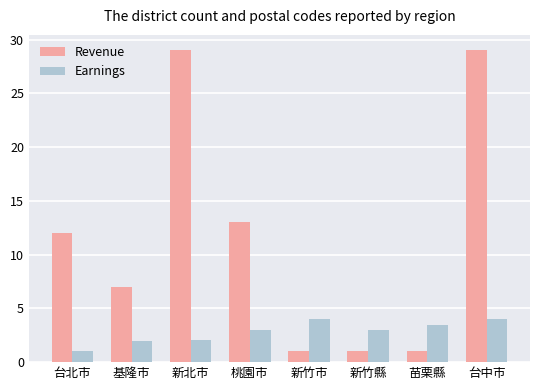

The Earnings series shows 2.1 at 新北市. True or false?

True